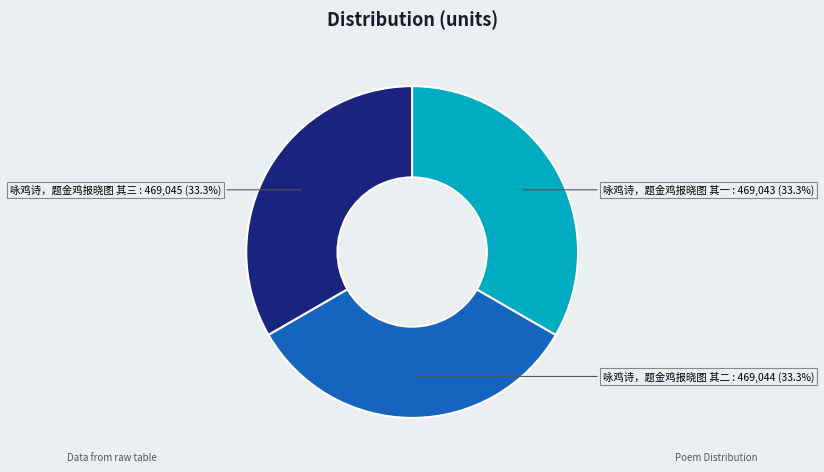

How many slices are in this pie chart?

3